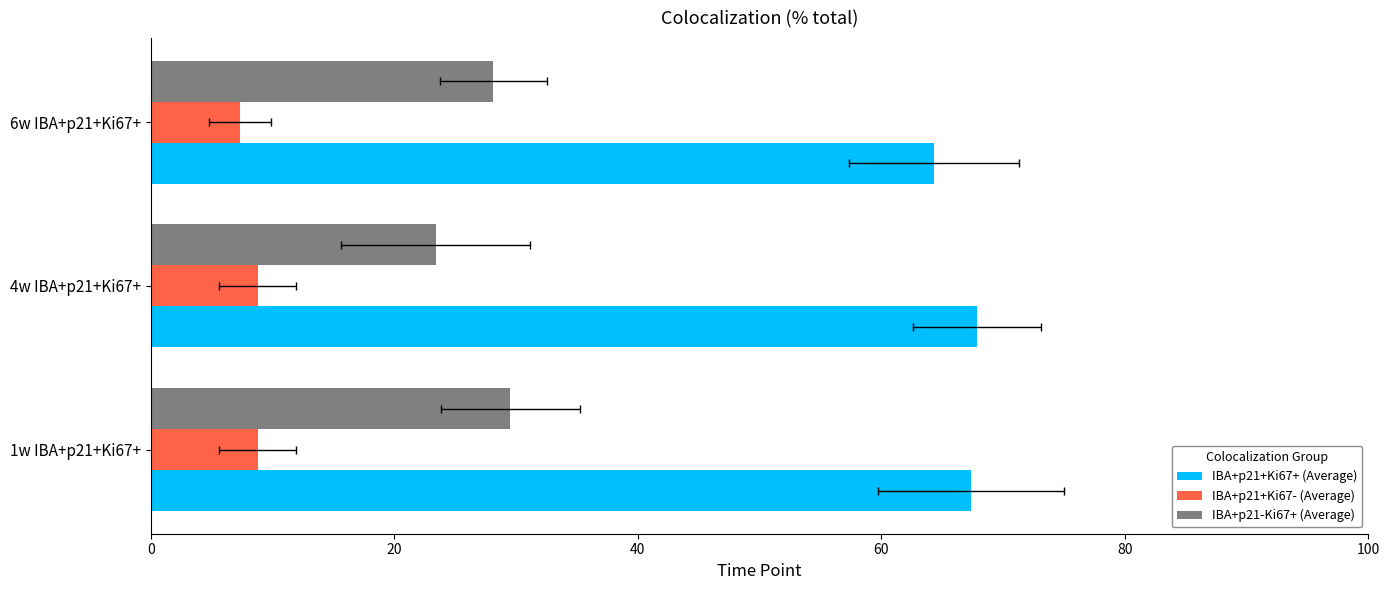

Reading left to right, transcribe all the data shown in this chart.

IBA+p21+Ki67+ (Average): 67.4	67.8	64.3
IBA+p21+Ki67- (Average): 8.8	8.8	7.3
IBA+p21-Ki67+ (Average): 29.5	23.4	28.1